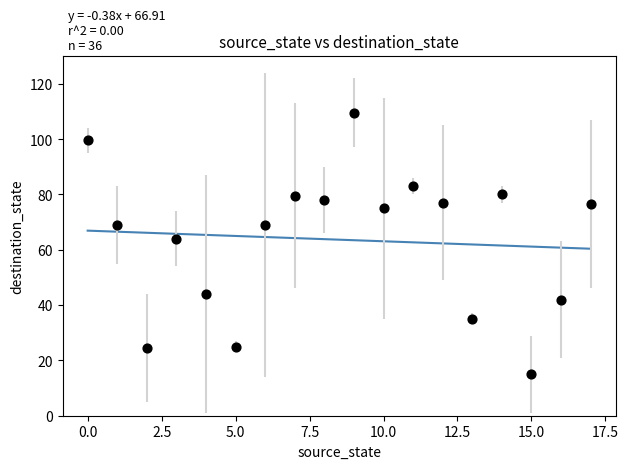

What is the range of Y values (max minus min)?

94.5